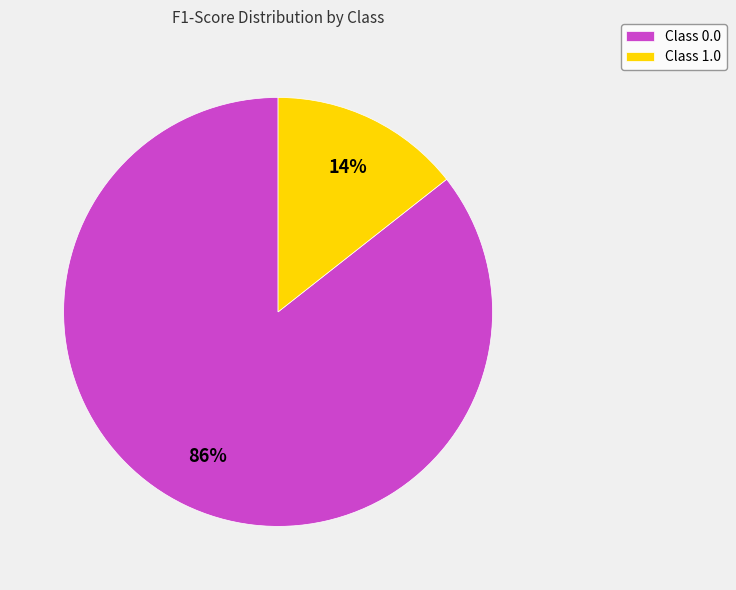

Rank the categories by value from lowest to highest.

Class 1.0, Class 0.0